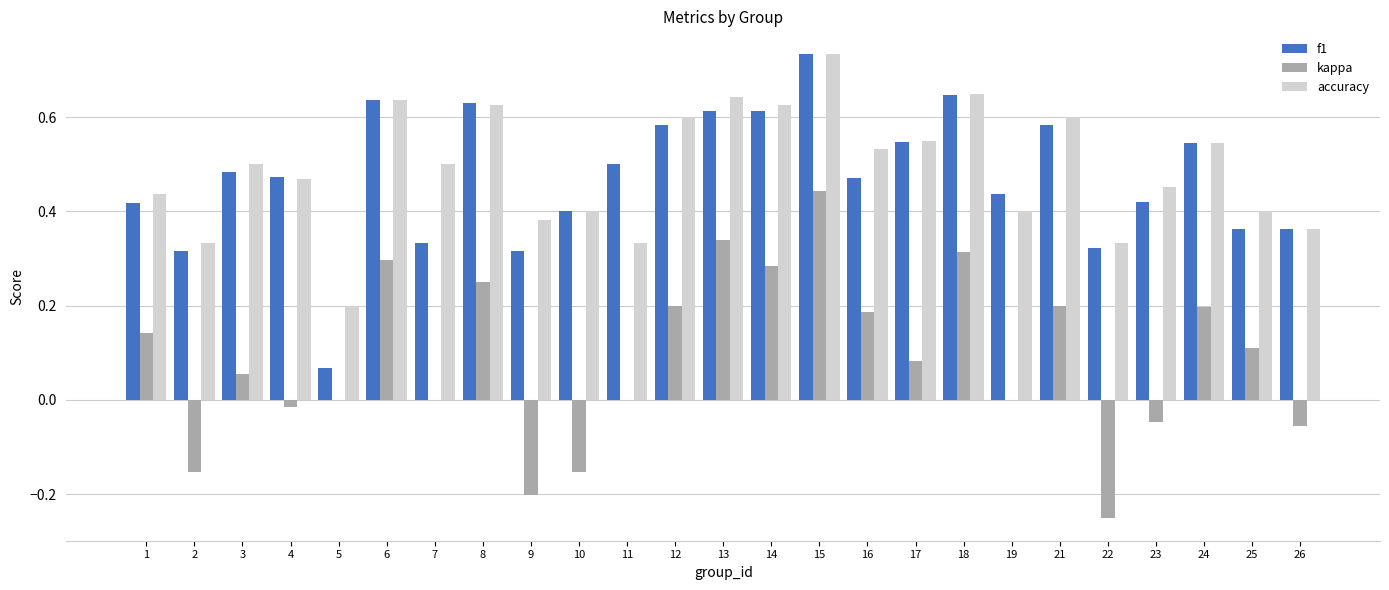

What is the sum of all f1 values?

11.8